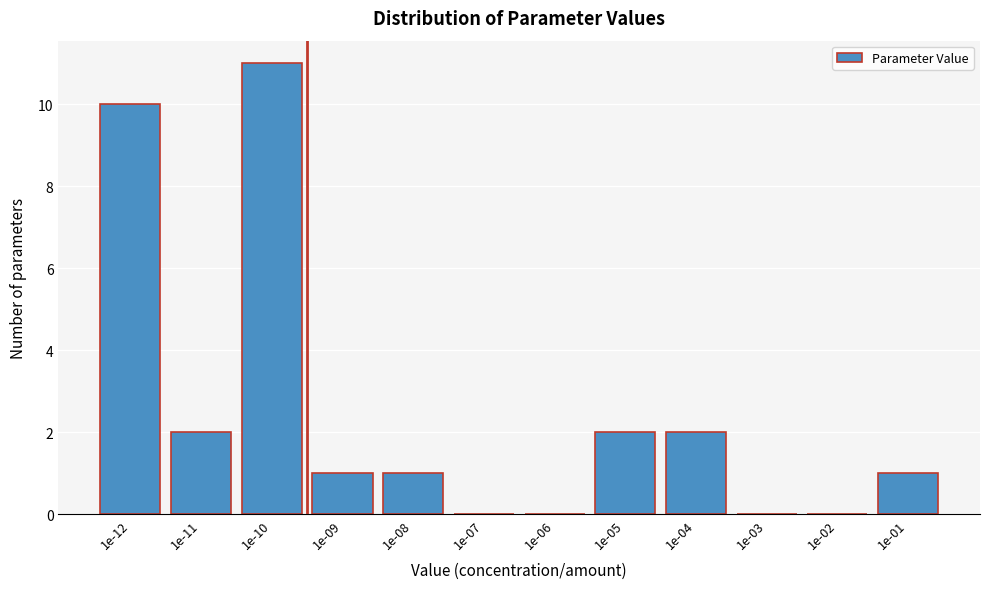

Reading left to right, what are all the values shown in this chart?

1e-12=10	1e-11=2	1e-10=11	1e-09=1	1e-08=1	1e-07=0	1e-06=0	1e-05=2	1e-04=2	1e-03=0	1e-02=0	1e-01=1